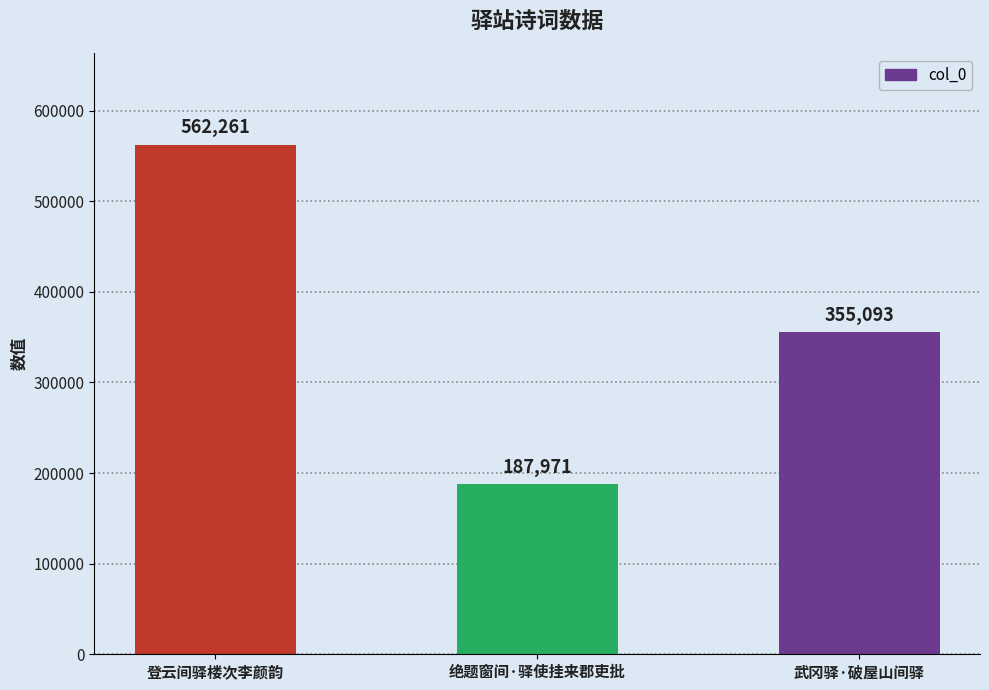

Does the chart contain stacked bars?

No